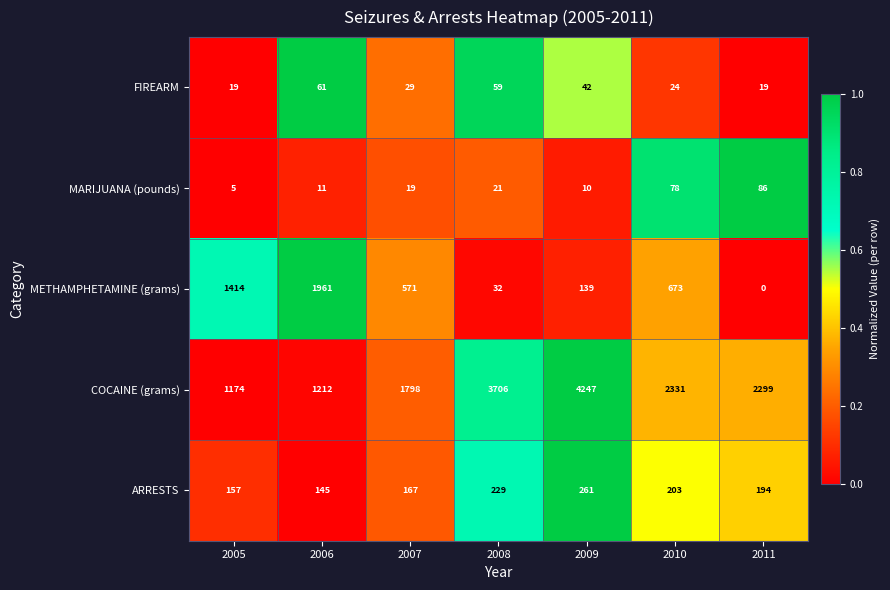

At which category is the sum across all series the highest?

2009